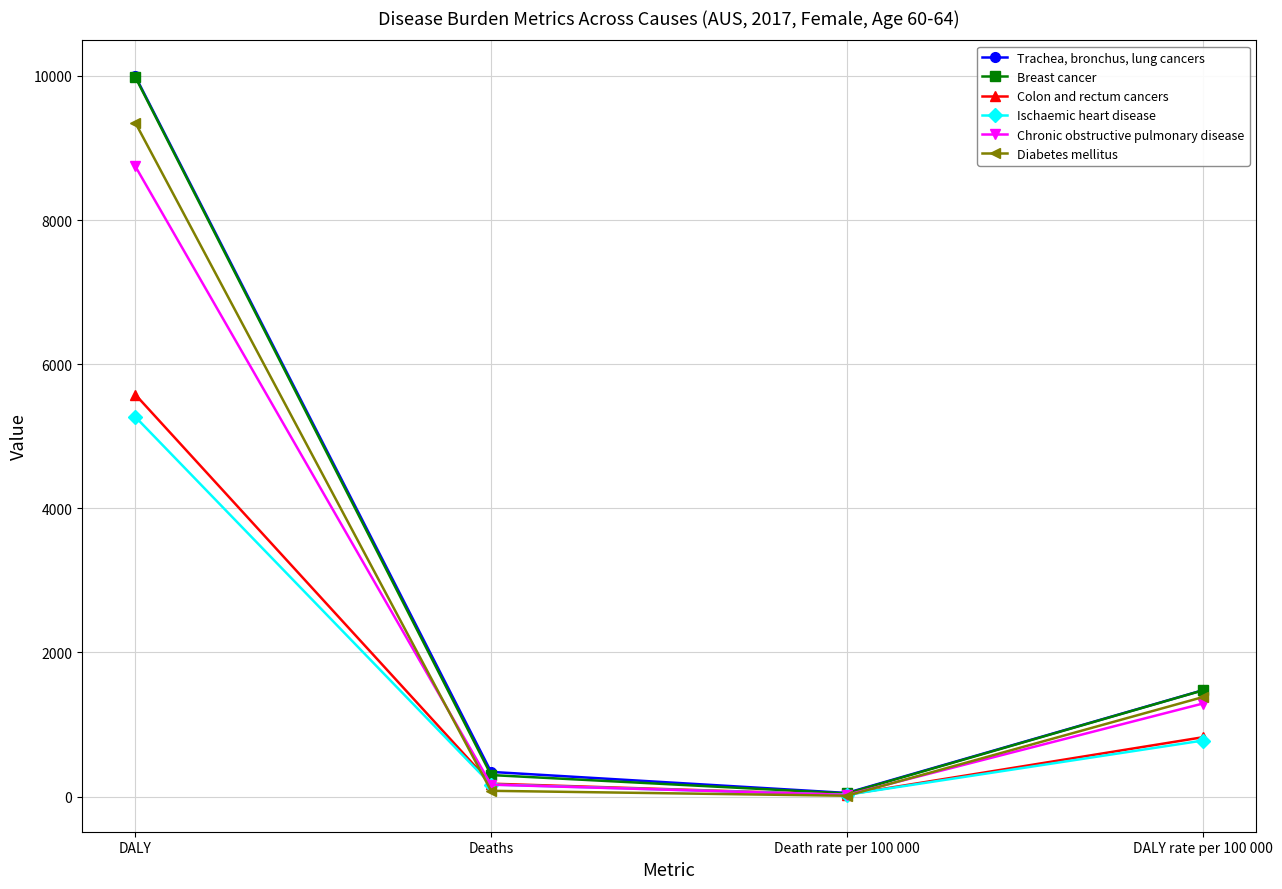

What is the difference between the highest and lowest values at Death rate per 100 000?

38.7